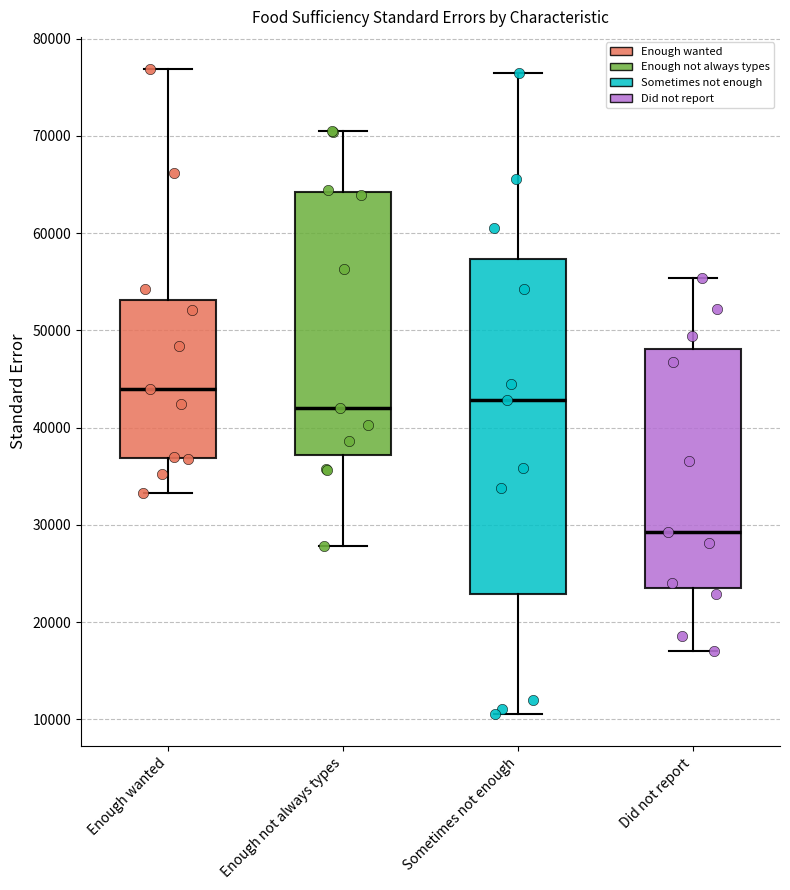

Which box has the highest median line?

Enough wanted